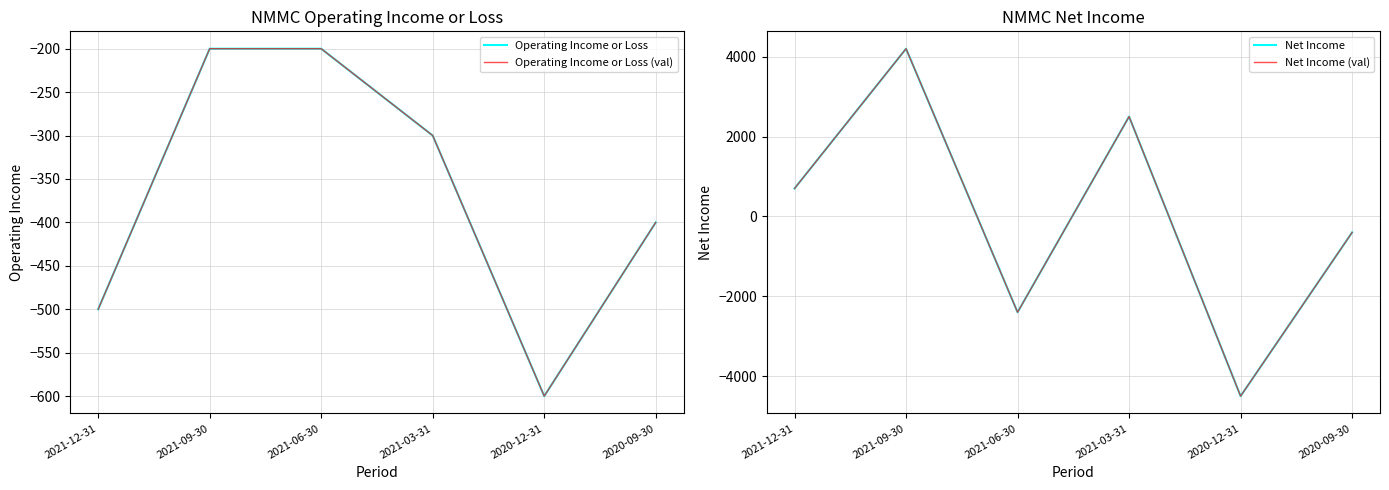

True or false: Operating Income or Loss (val) has a value of -66 at 2021-09-30.

False